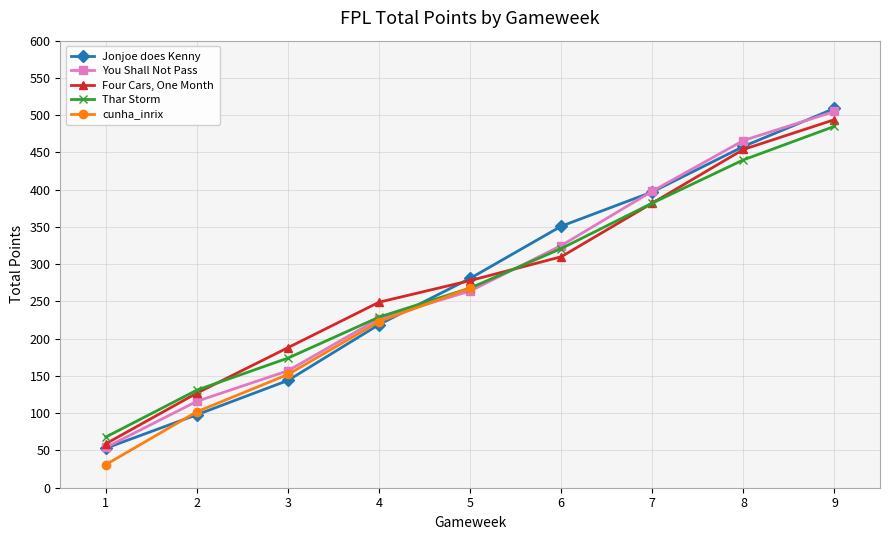

What is the sum of all You Shall Not Pass values?

2512